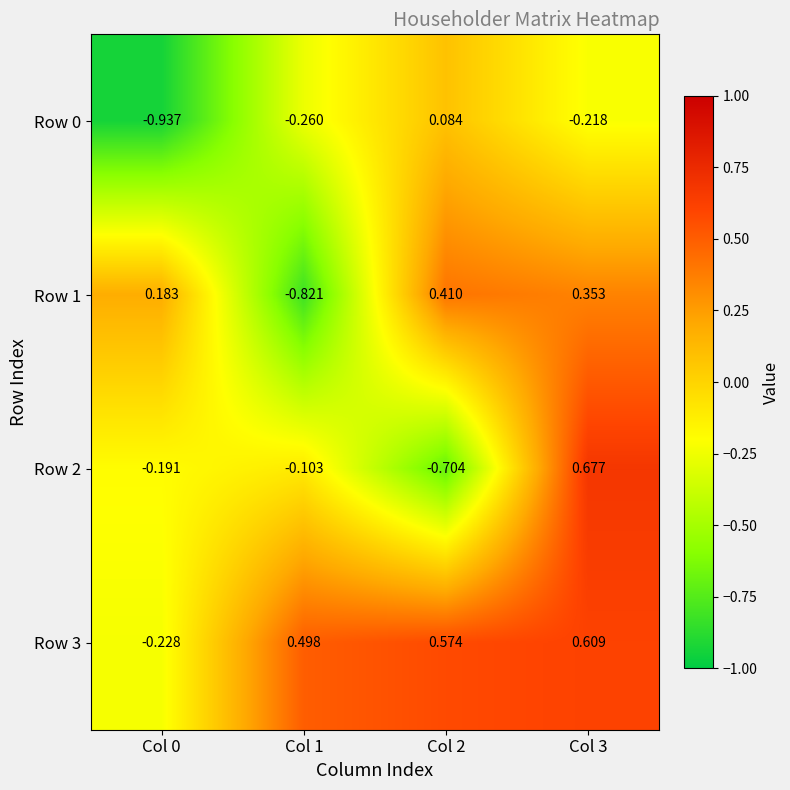

Is the value of Row 0 at Col 2 greater than the value of Row 1 at Col 2?

No